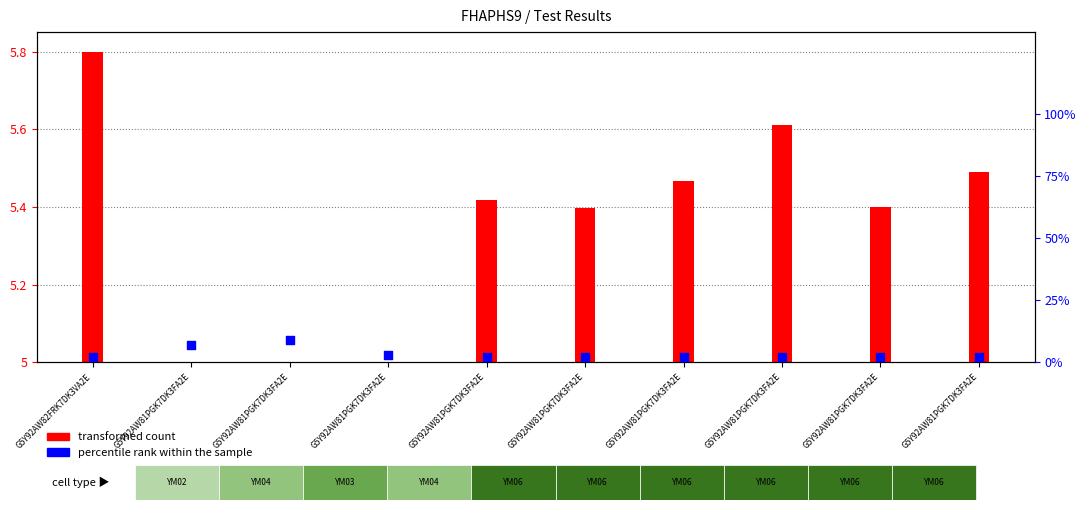

What is the ratio of the value at G5Y92AW81PGK7DK3FA2E to the value at G5Y92AW81PGK7DK3FA2E?

1.0